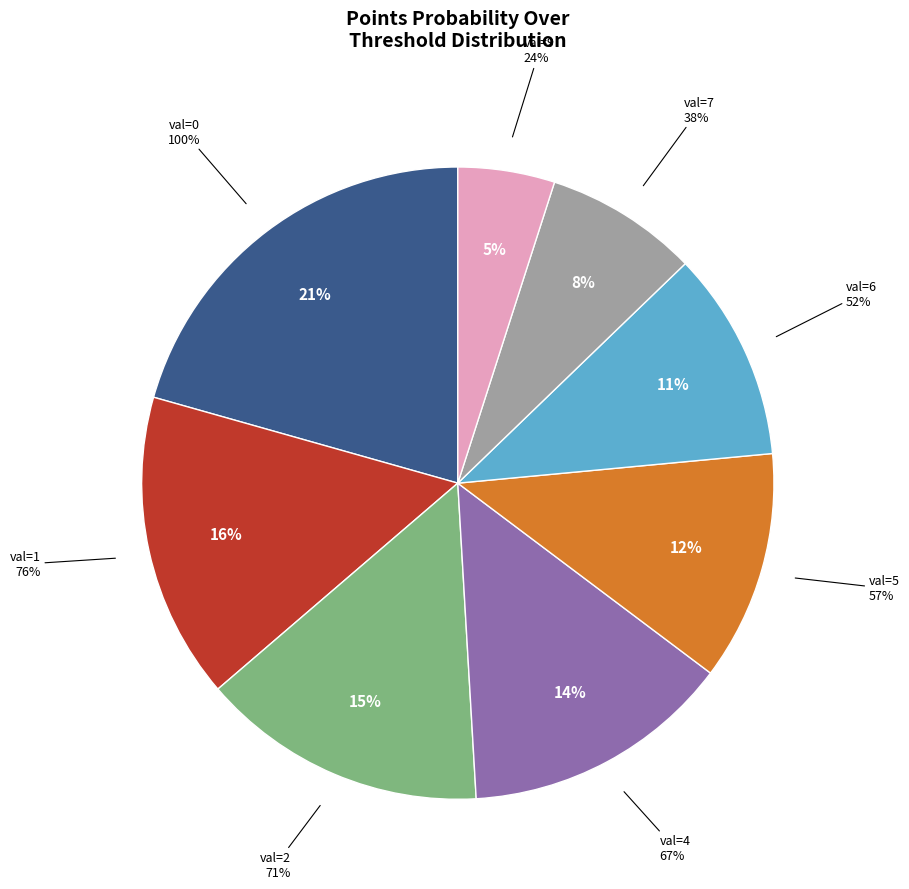

Between pts prob over 6-10 and pts prob over 0, which is larger?

pts prob over 0